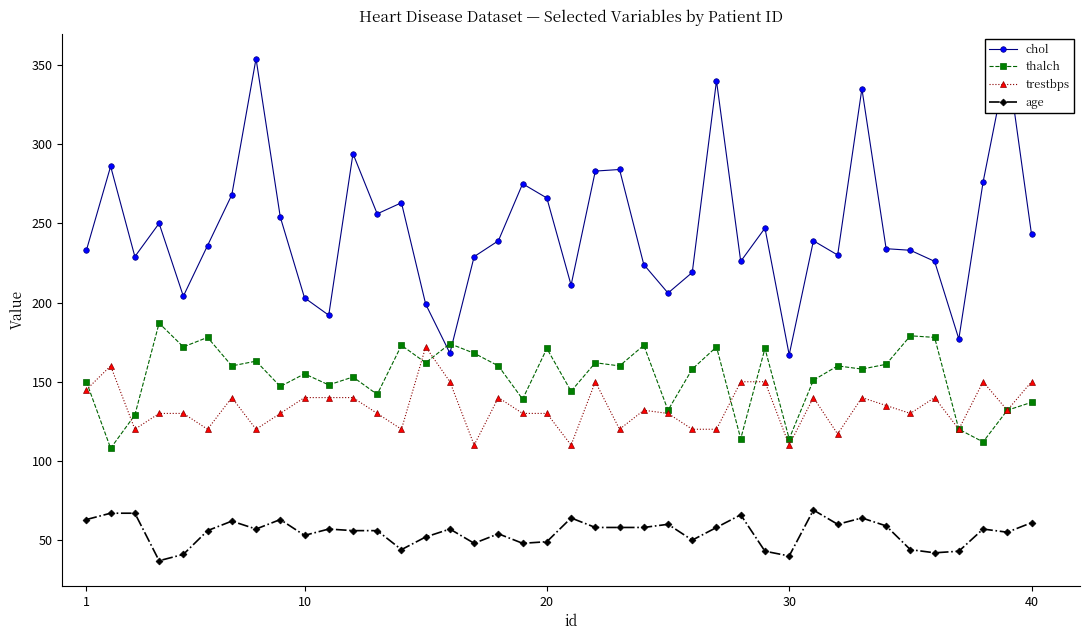

What is the difference between the second highest and minimum values in the trestbps series?

50